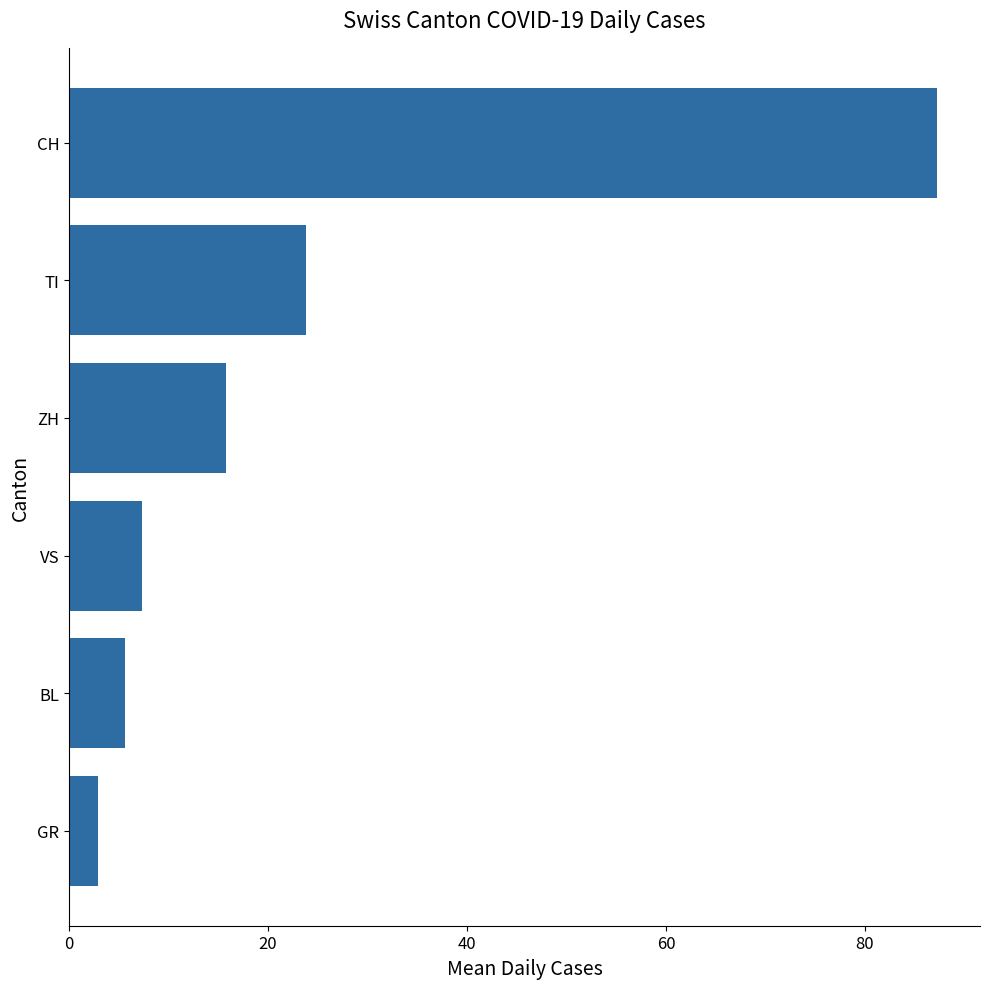

Where is the data nearest to the value 45?

TI